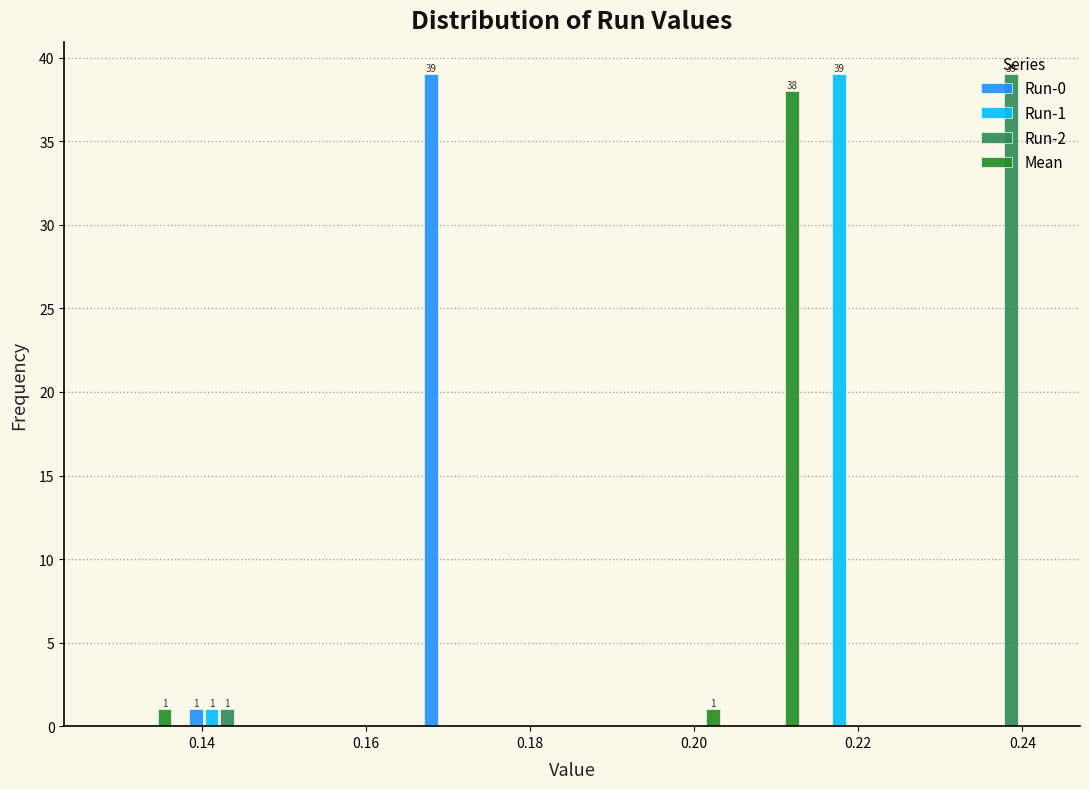

In the Run-2 series, which range on the x-axis has the tallest bar?

0.232 to 0.242